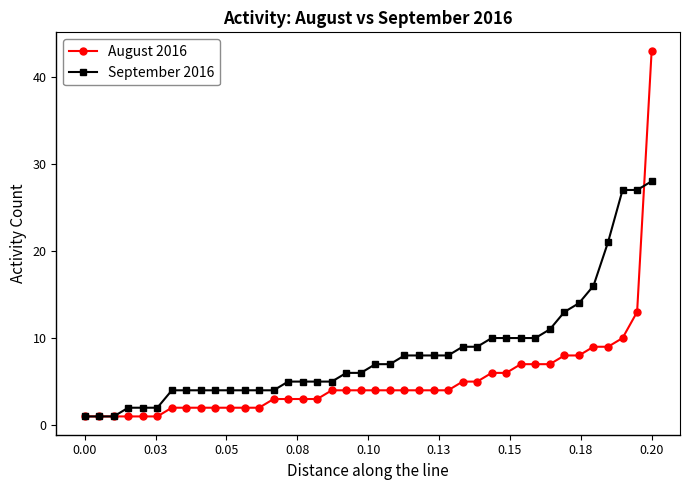

What is the value of the August 2016 point at the 17th from the left?

3